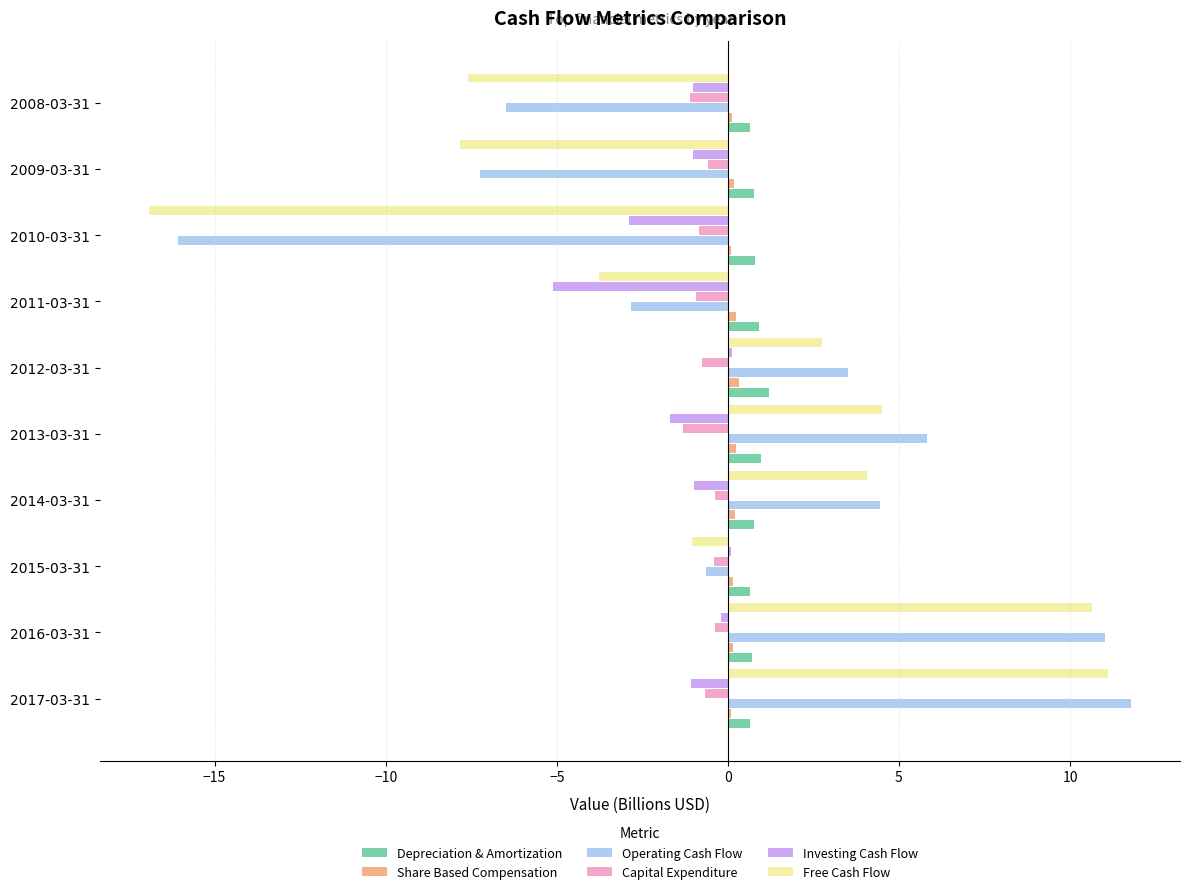

How many categories are shown in the chart?

10